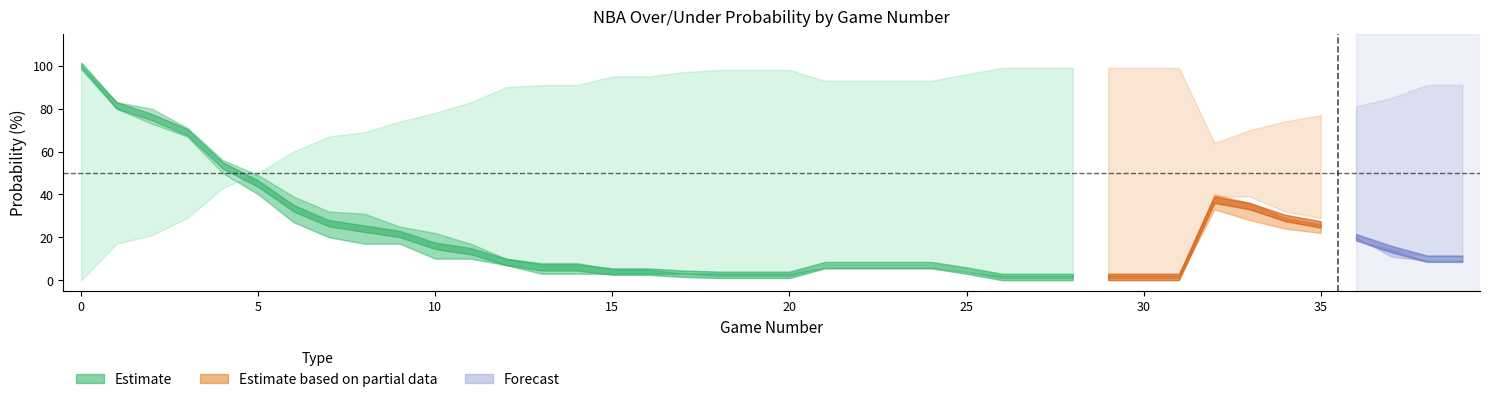

Reading left to right, list all the values displayed in this chart.

all 2023 regular prob over: 100	83	79	71	57	50	40	33	31	26	22	17	10	9	9	5	5	3	2	2	2	7	7	7	7	4	1	1	1	1	1	1	36	30	26	23	19	15	9	9
all 2023 regular prob under: 0	17	21	29	43	50	60	67	69	74	78	83	90	91	91	95	95	97	98	98	98	93	93	93	93	96	99	99	99	99	99	99	64	70	74	77	81	85	91	91
2 before 2023 regular prob over: 100	80	73	67	50	40	27	20	17	17	10	10	7	3	3	3	3	3	3	3	3	7	7	7	7	5	2	2	2	2	2	2	39	39	32	29	21	14	11	11
2 before 2023 regular prob under: 0	20	27	33	50	60	73	80	83	83	90	90	93	97	97	97	97	97	97	97	97	93	93	93	93	95	98	98	98	98	98	98	61	61	68	71	79	86	89	89
all 2023 full prob over: 100	83	80	71	56	49	39	32	31	25	22	17	10	8	8	5	5	3	2	2	2	6	6	6	6	4	1	1	1	1	1	1	33	28	24	22	19	14	9	9
2 before 2023 full prob over: 100	80	73	67	50	40	27	20	17	17	10	10	7	3	3	3	3	3	3	3	3	6	6	6	6	4	2	2	2	2	2	2	40	36	29	26	20	11	9	9